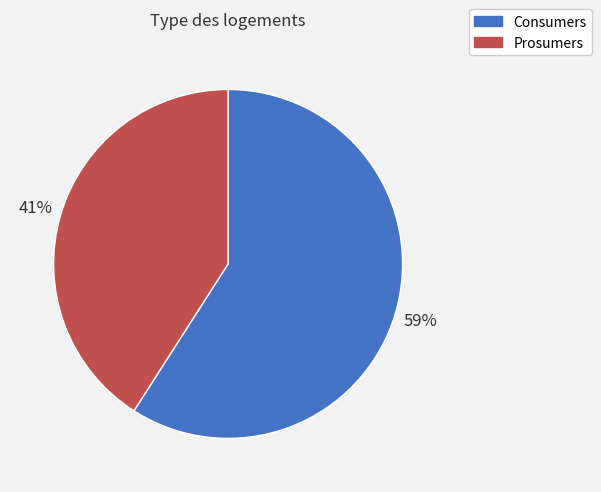

How many segments does this pie chart have?

2